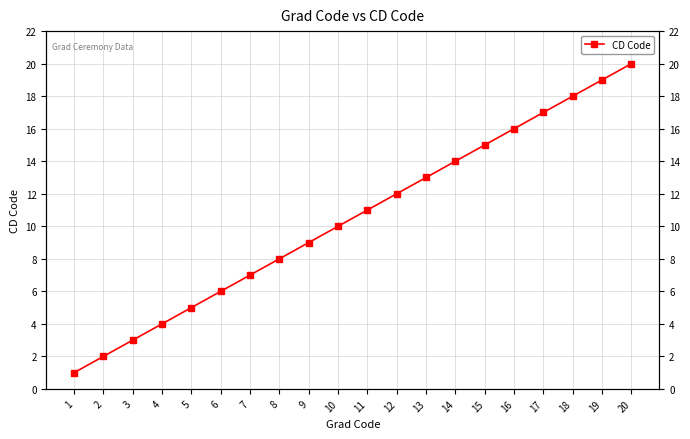

At which label is the value closest to 10?

10